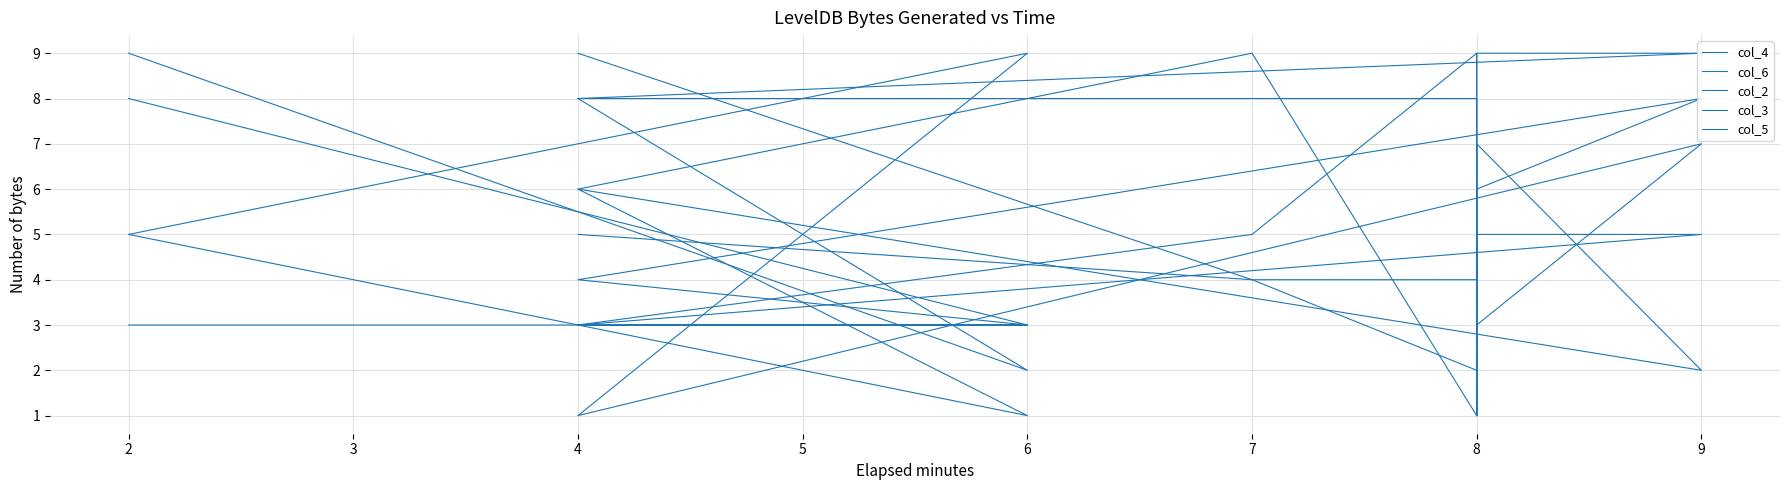

True or false: col_3 has more than 2 interior local peaks.

False